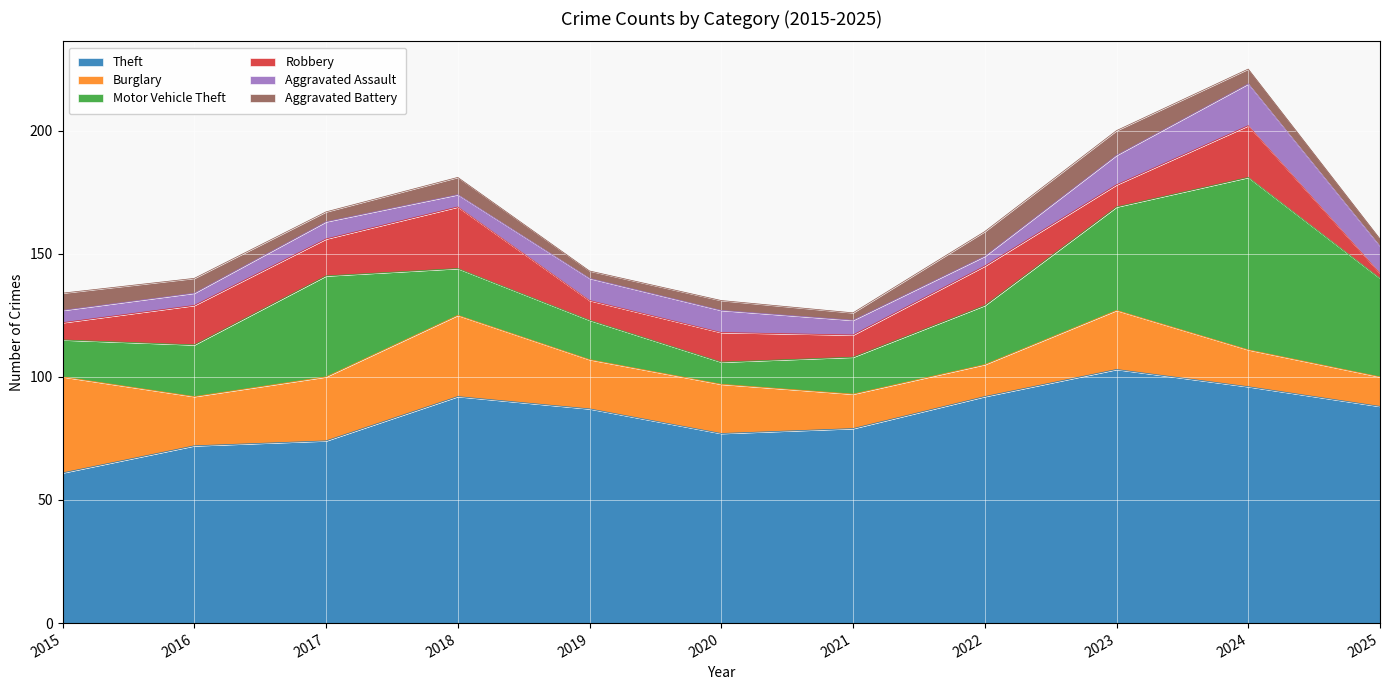

Where is Burglary nearest to the value 25?

2017